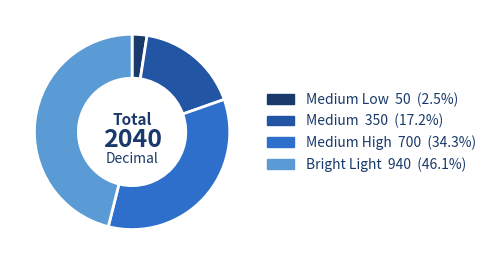

Does any single category account for the majority?

No